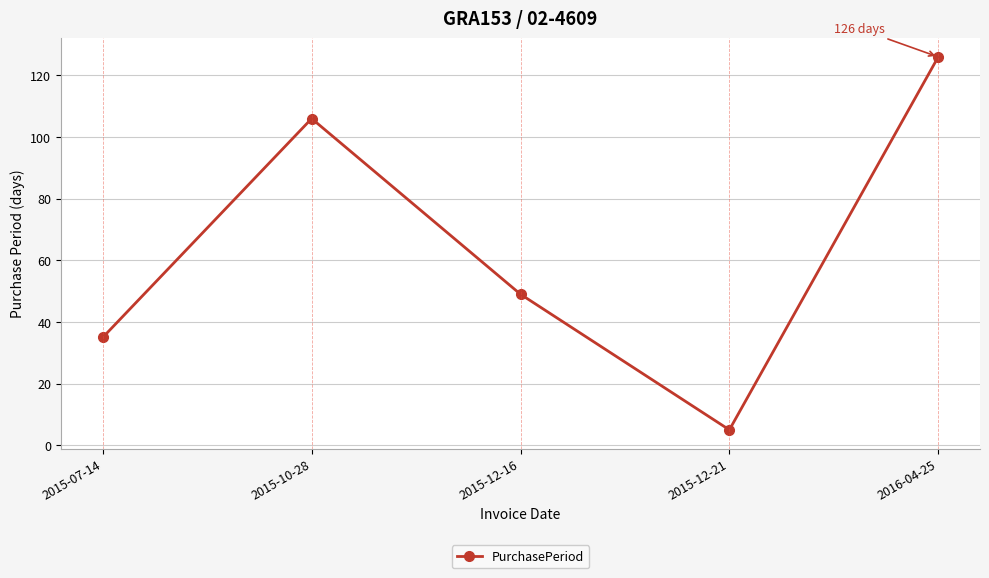

Is it true that the value at 2015-12-16 is 28?

False